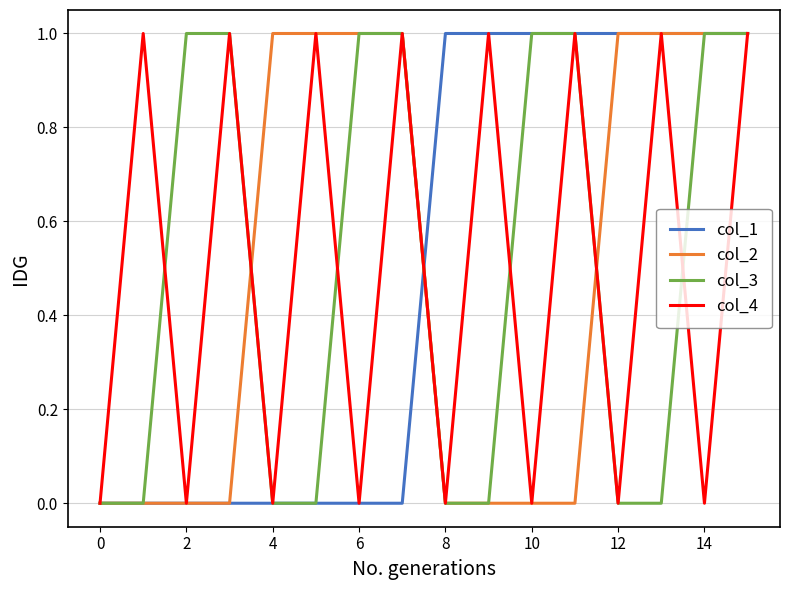

Reading left to right, extract all data points from this chart.

col_1: 0	0	0	0	0	0	0	0	1	1	1	1	1	1	1	1
col_2: 0	0	0	0	1	1	1	1	0	0	0	0	1	1	1	1
col_3: 0	0	1	1	0	0	1	1	0	0	1	1	0	0	1	1
col_4: 0	1	0	1	0	1	0	1	0	1	0	1	0	1	0	1